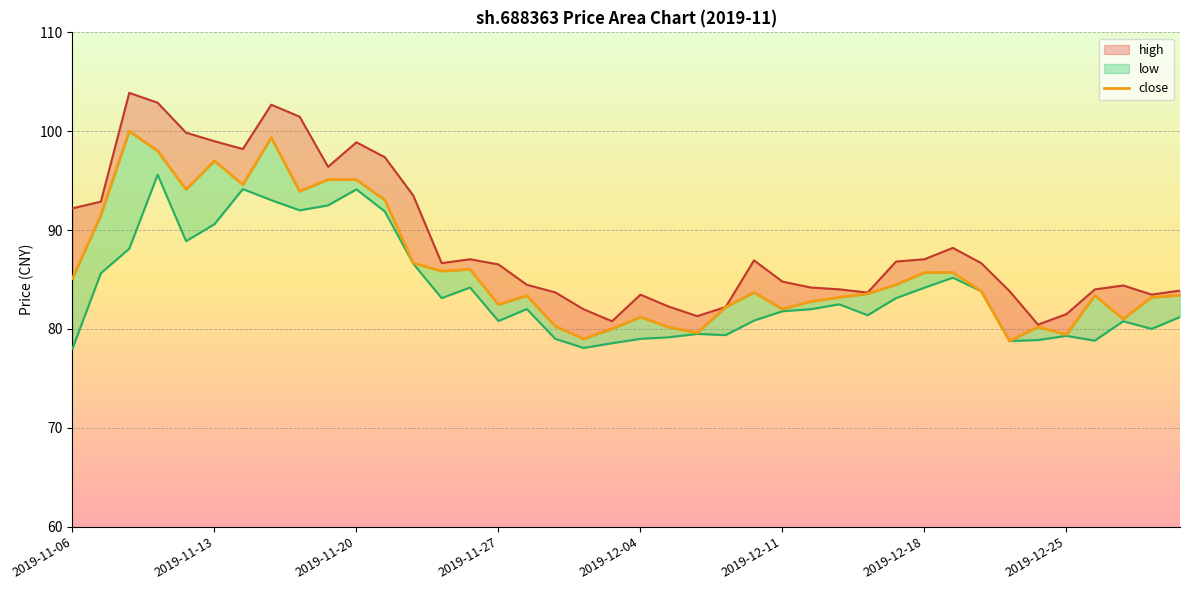

The high series shows 80.8 at 19. True or false?

True